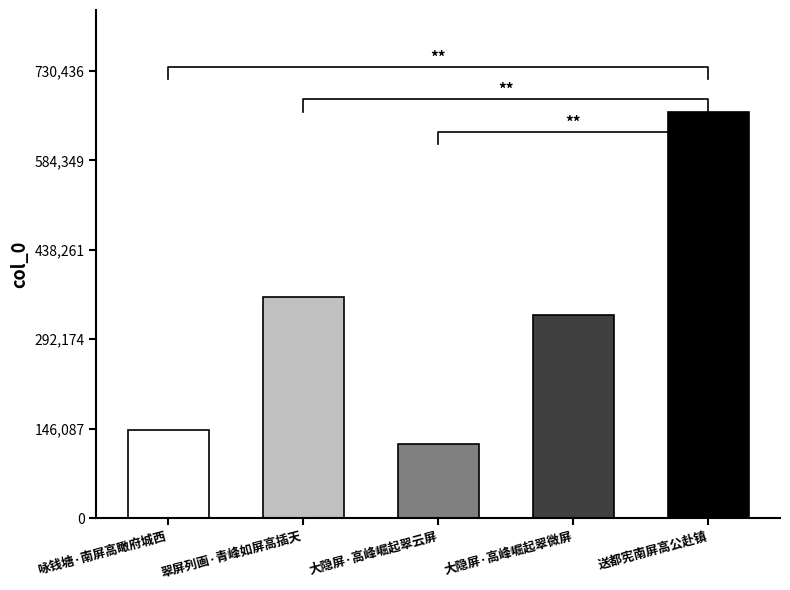

What is the smallest value displayed?

121205